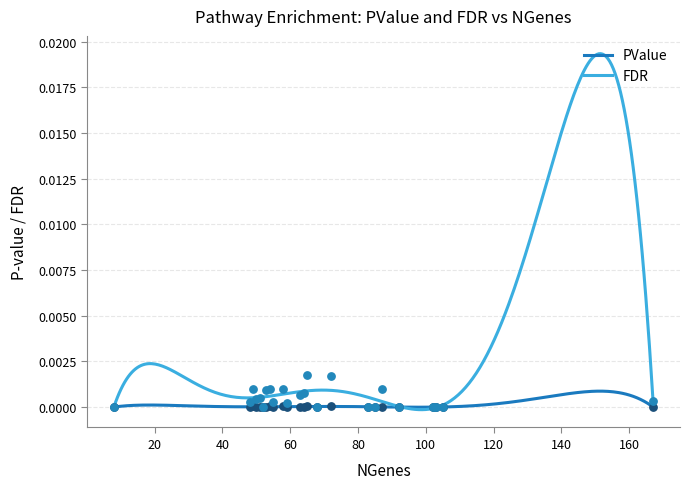

Is the value of PValue at 51 greater than the value of FDR at 59?

No